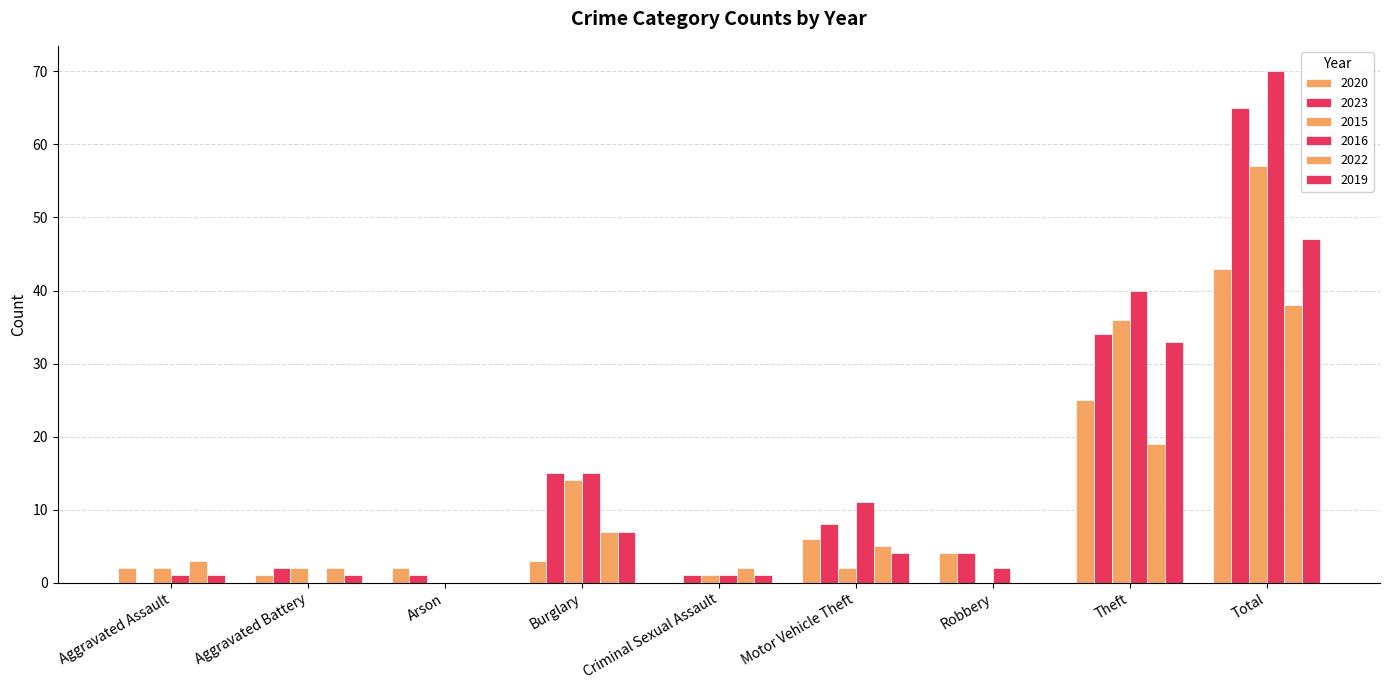

What is the difference between the 2020 values at Robbery and Criminal Sexual Assault?

4